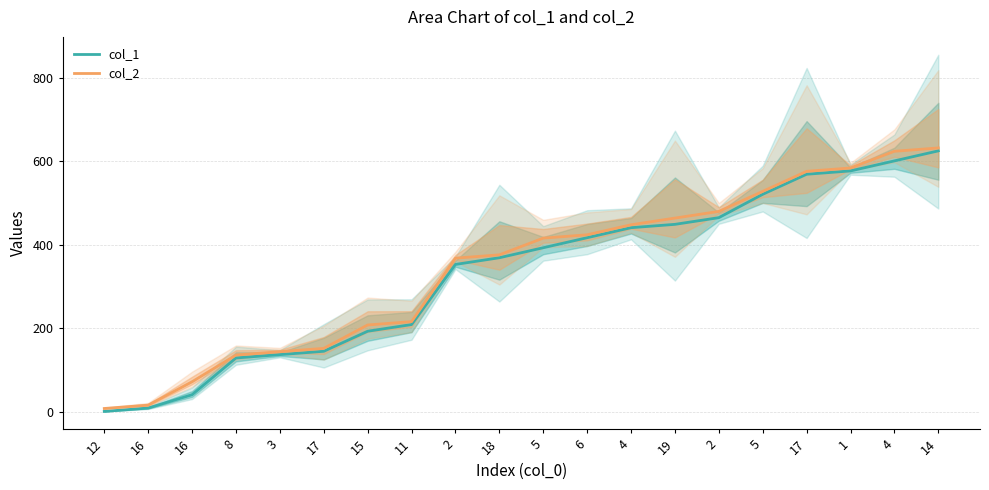

Rank the series at 19 from highest to lowest value.

col_2, col_1